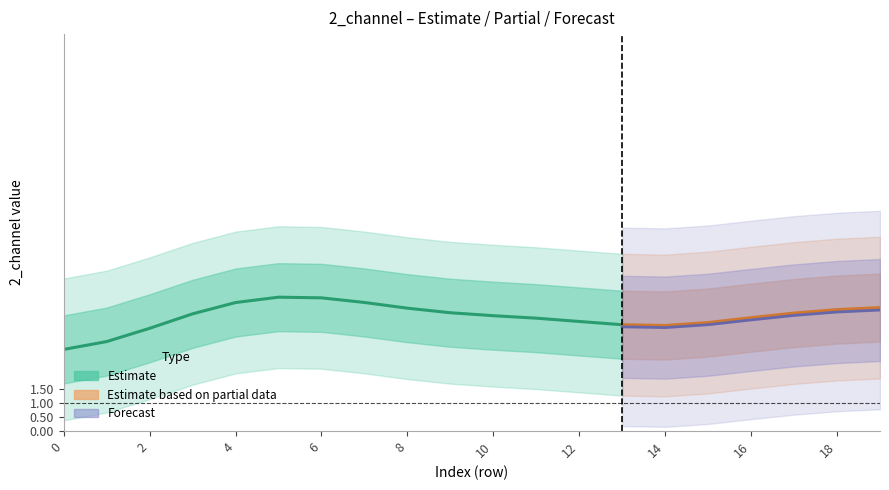

True or false: 4_channel and 1_channel intersect in this chart.

False